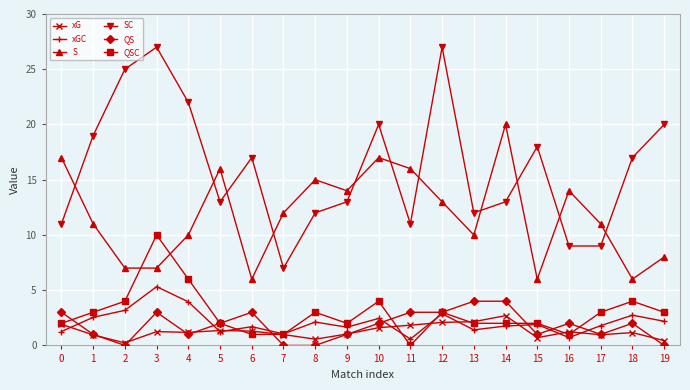

True or false: xG has more than 0 interior local peaks.

True